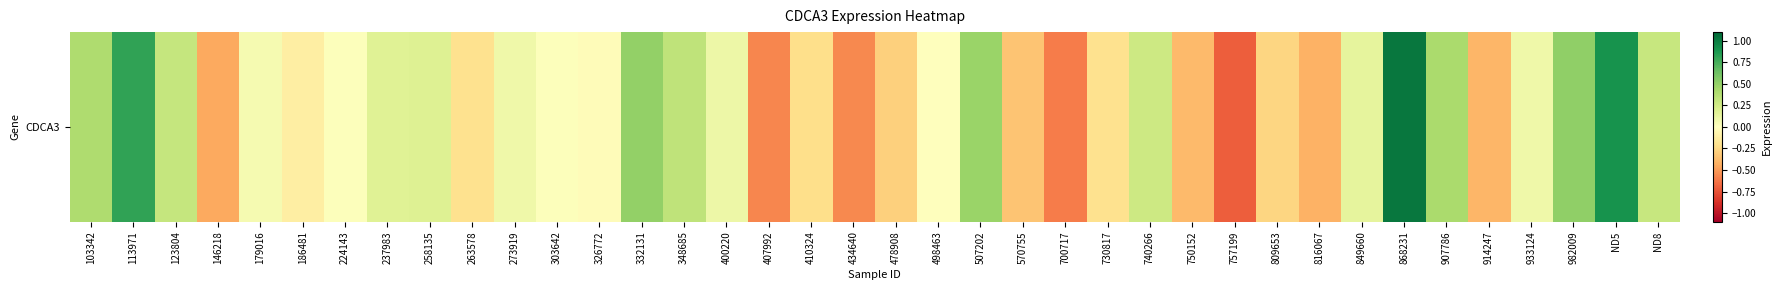

What is the difference between the maximum and minimum values?

1.7